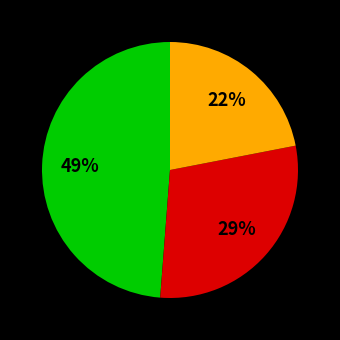

Does any single category account for the majority?

No